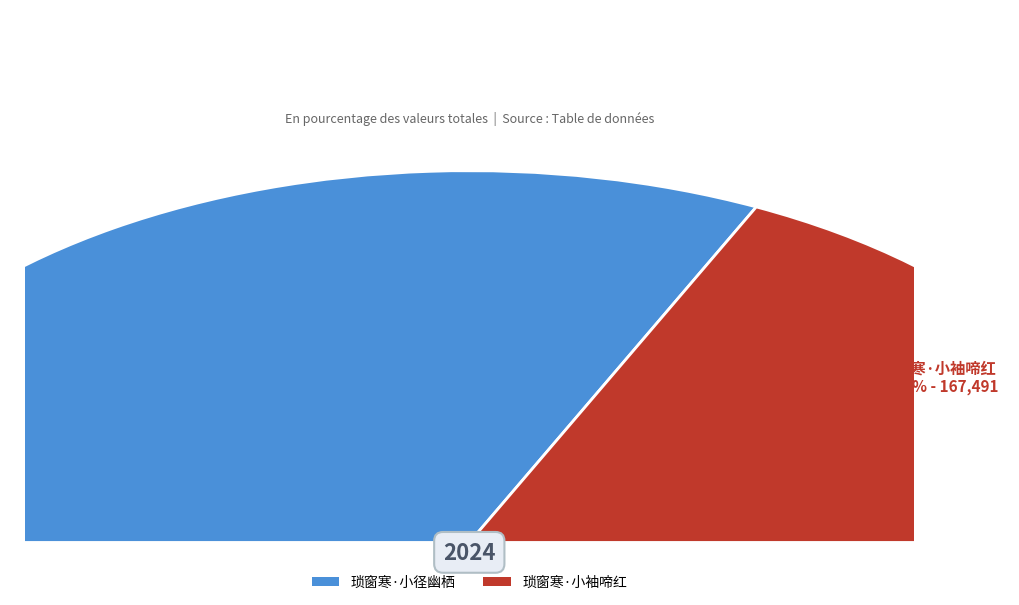

To the nearest percent, what is the difference between the largest and smallest slice percentages?

28%